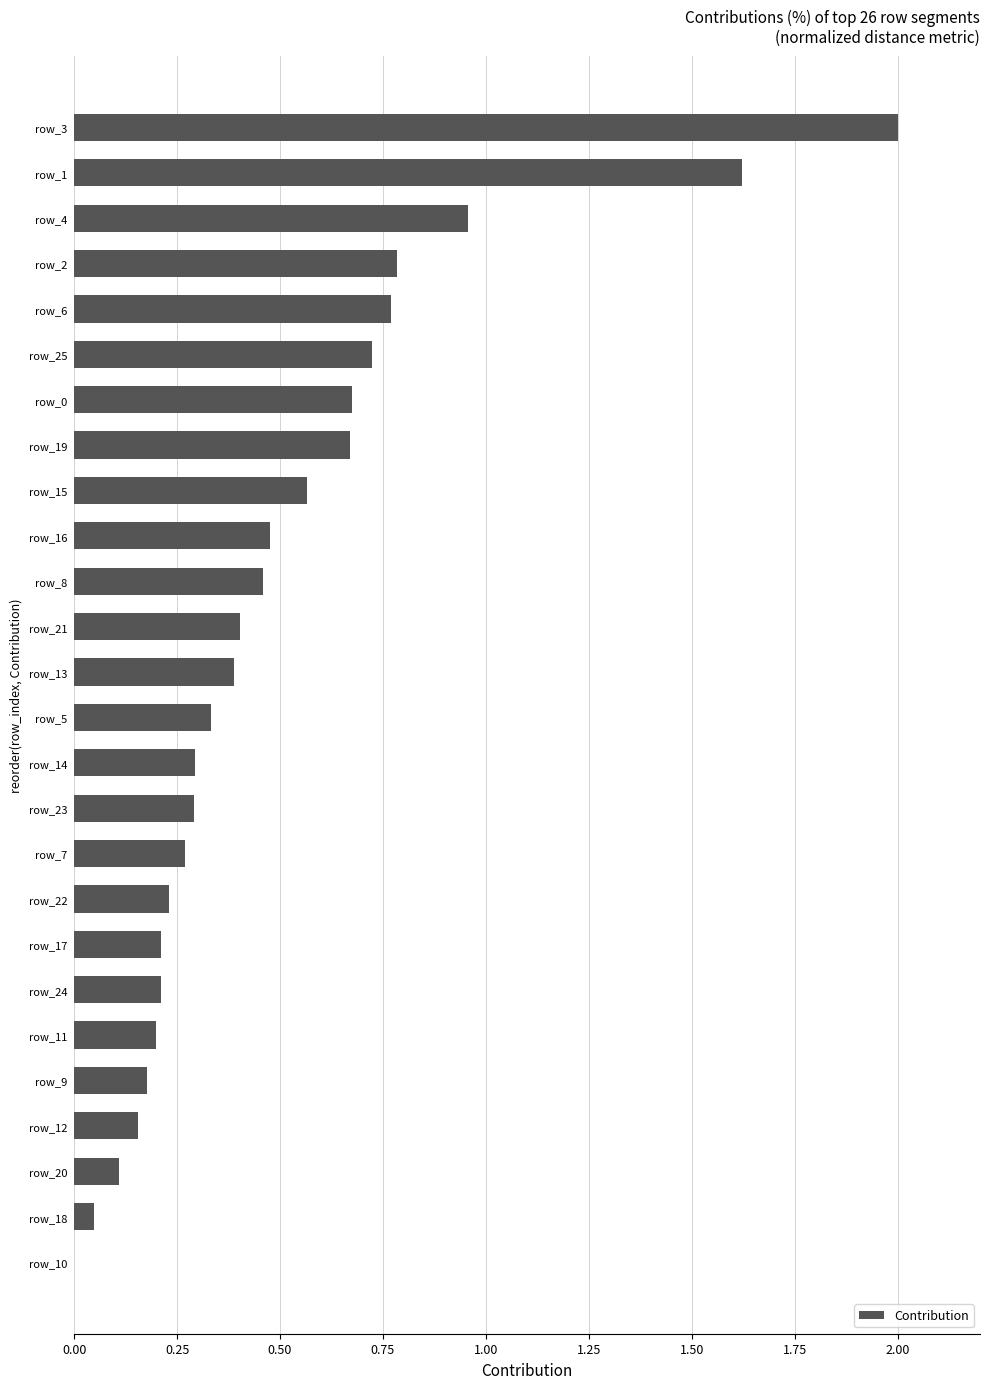

What is the greatest value displayed?

2.0